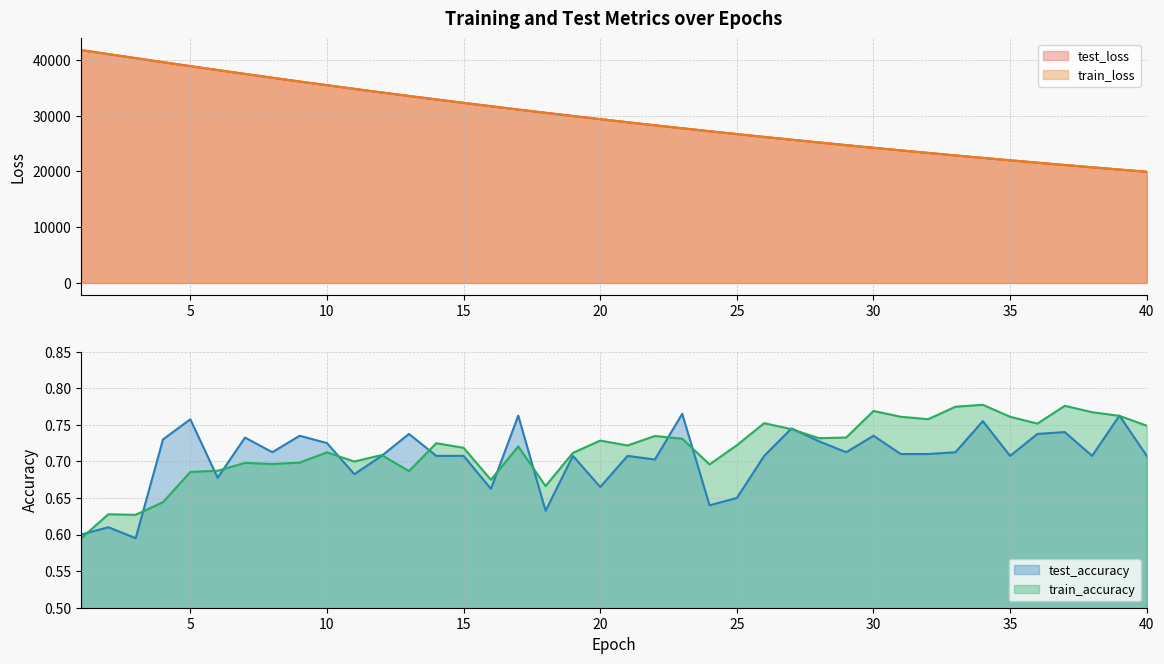

What is the value of the test_loss point at the 16th from the left?

31709.9